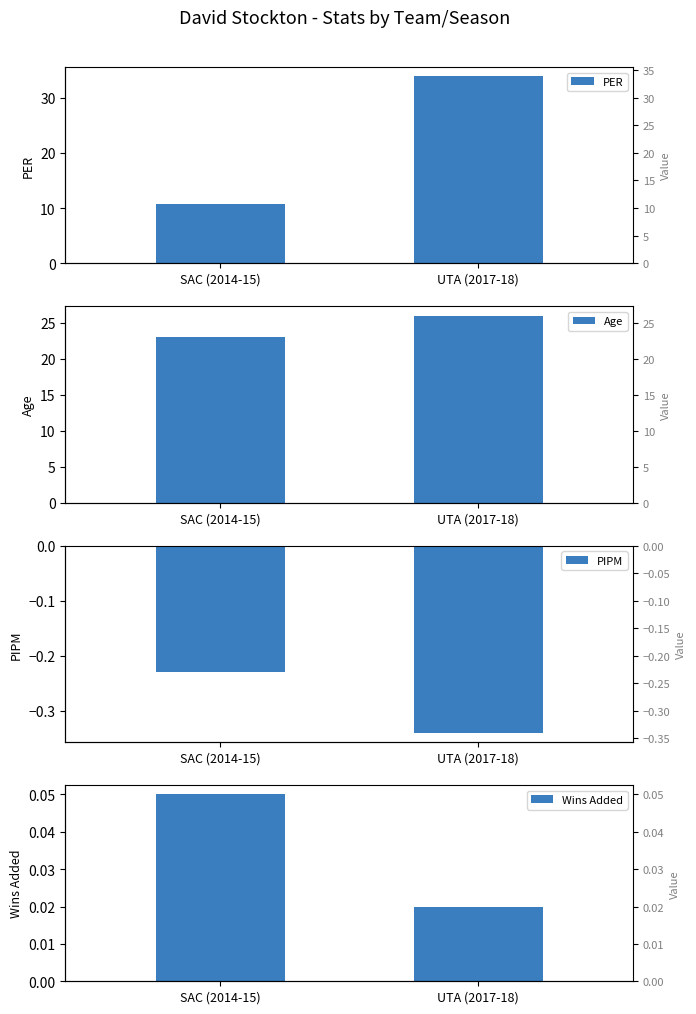

The value of PIPM at SAC (2014-15) is -0.2. True or false?

True